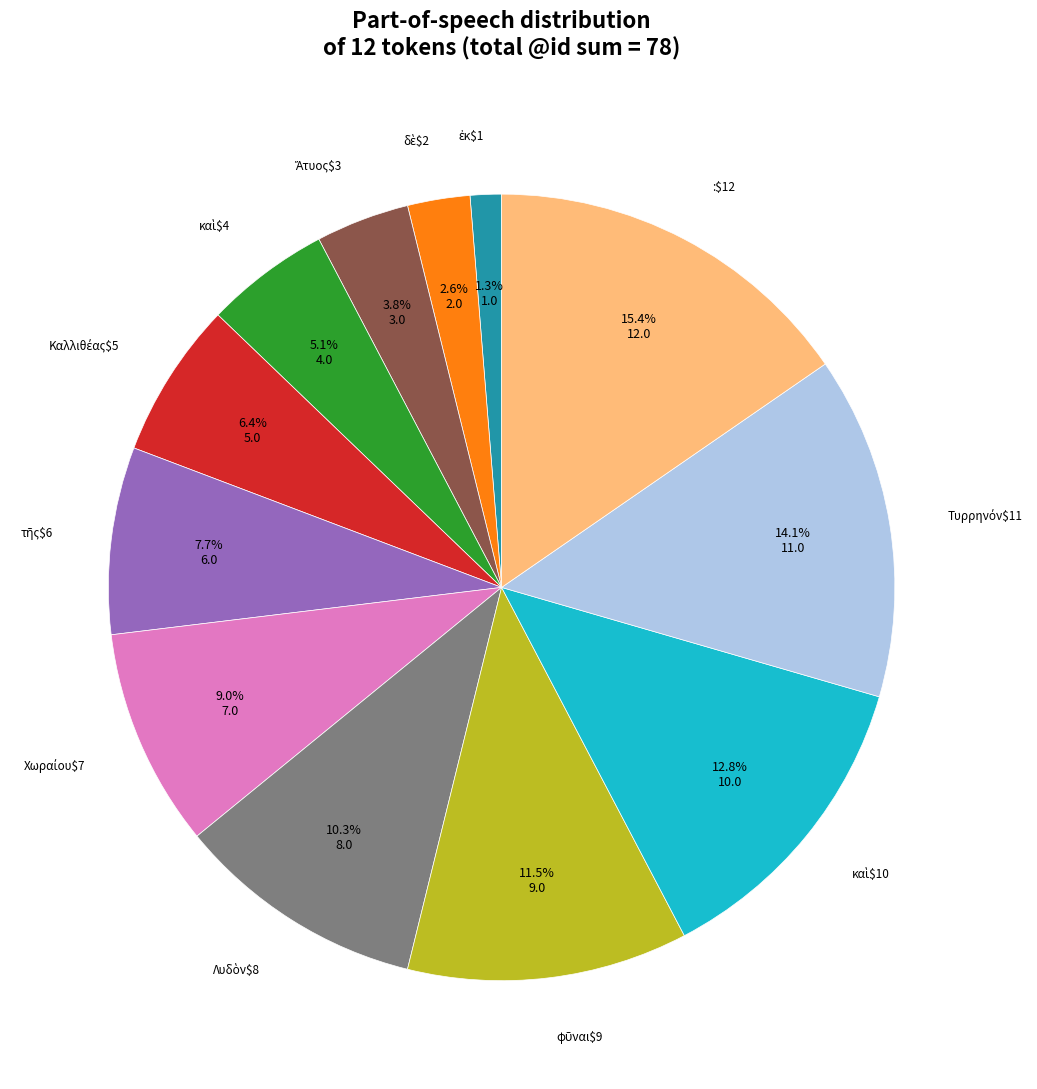

How many segments does this pie chart have?

12